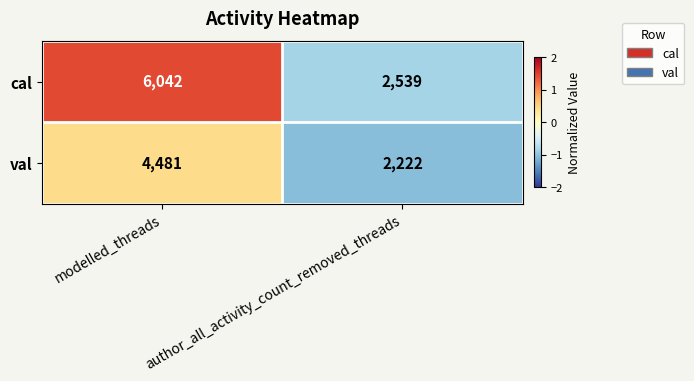

Between modelled_threads and author_all_activity_count_removed_threads, which series saw the biggest shift?

cal